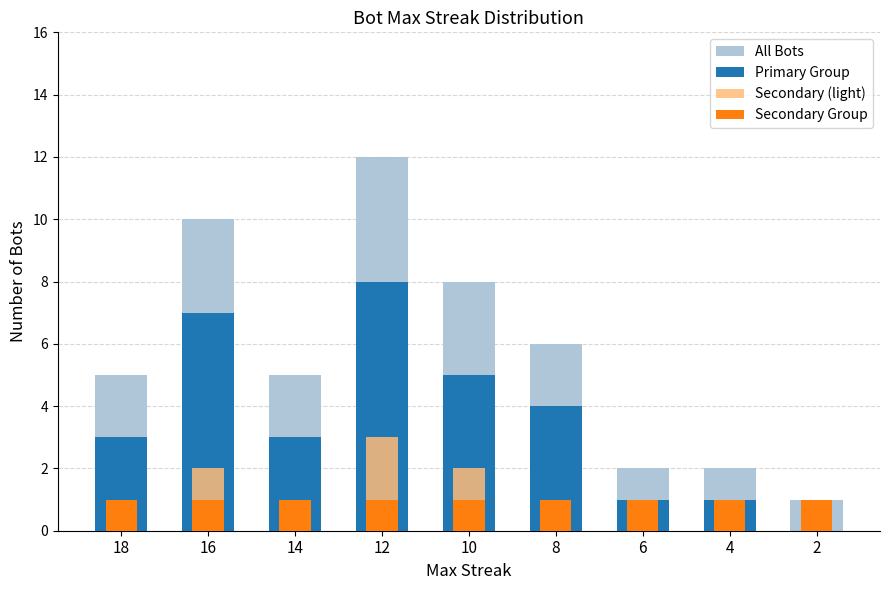

The value of Secondary (light) at 8 is 2. True or false?

False